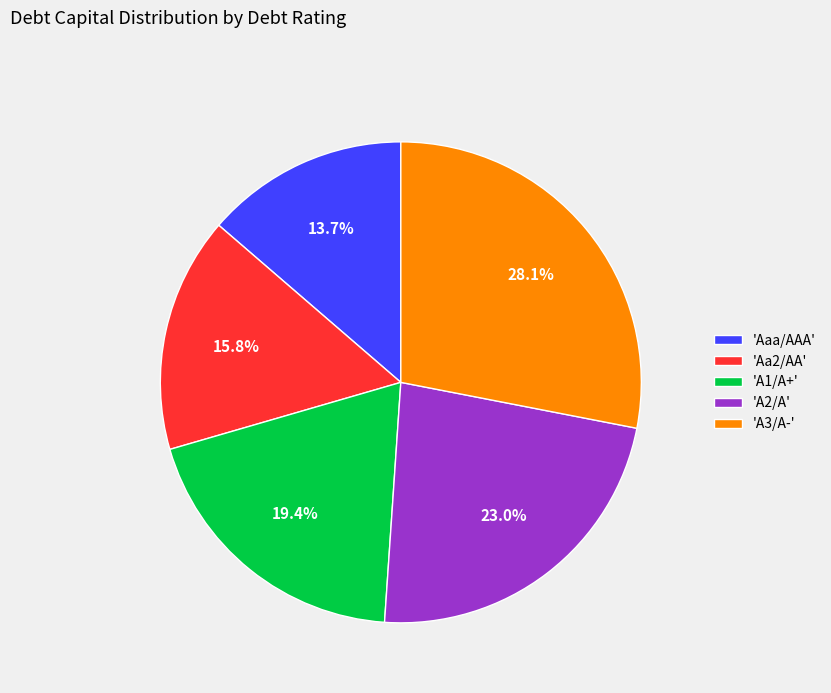

What percentage is NOT represented by 'Aaa/AAA'?

86.3%